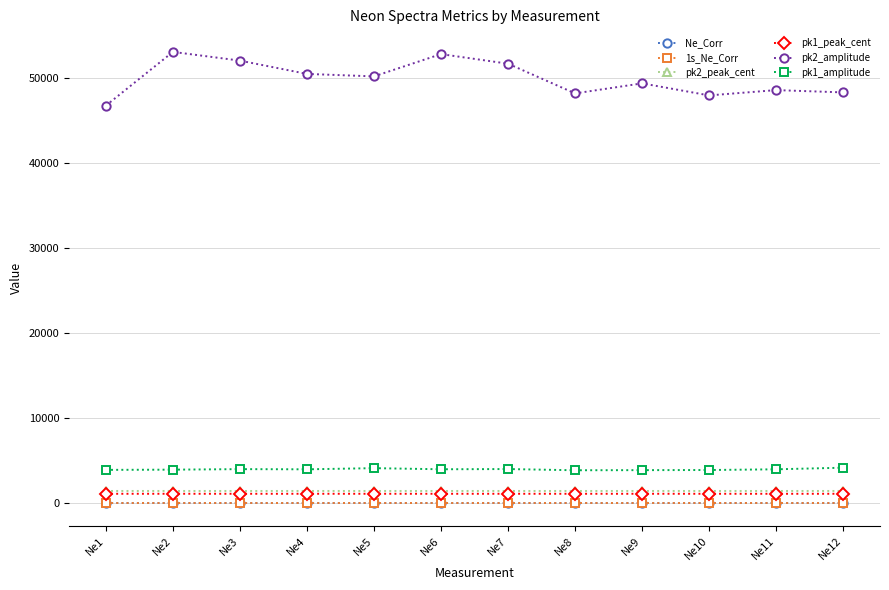

True or false: pk1_peak_cent has more than 0 points higher than both neighbors.

True